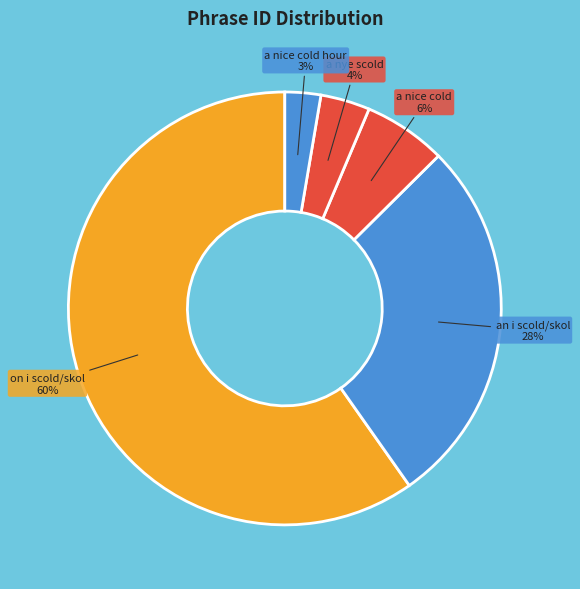

To the nearest percent, what percentage of the pie is a nice cold hour?

3%